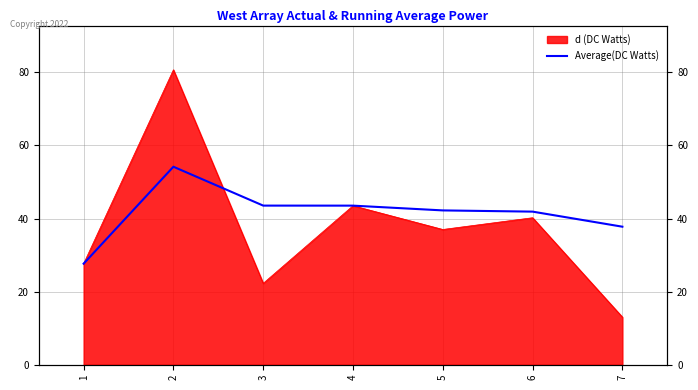

At which category does the data reach its first local peak?

2